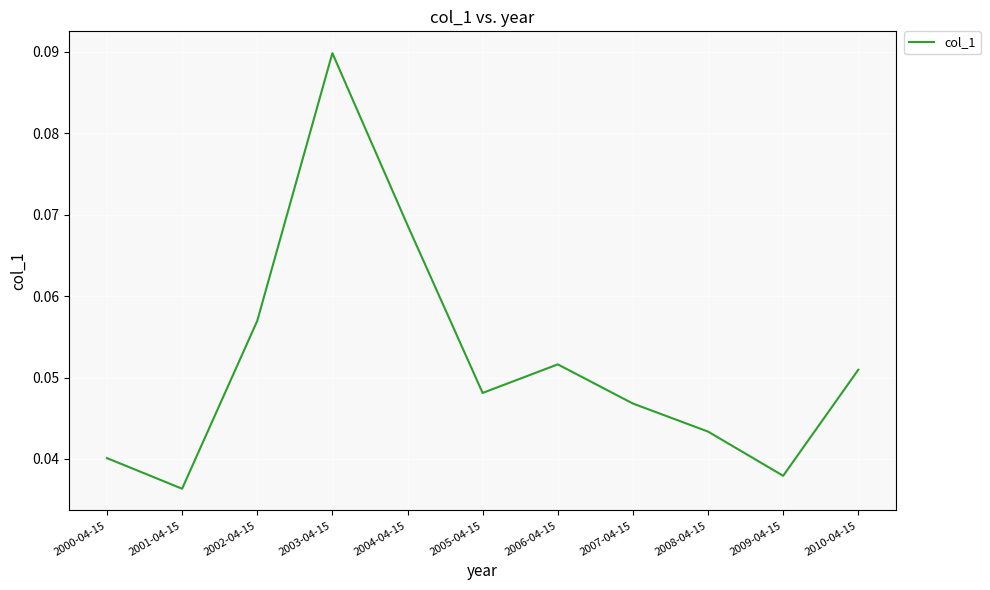

Does the chart display data point markers on the line(s)?

No